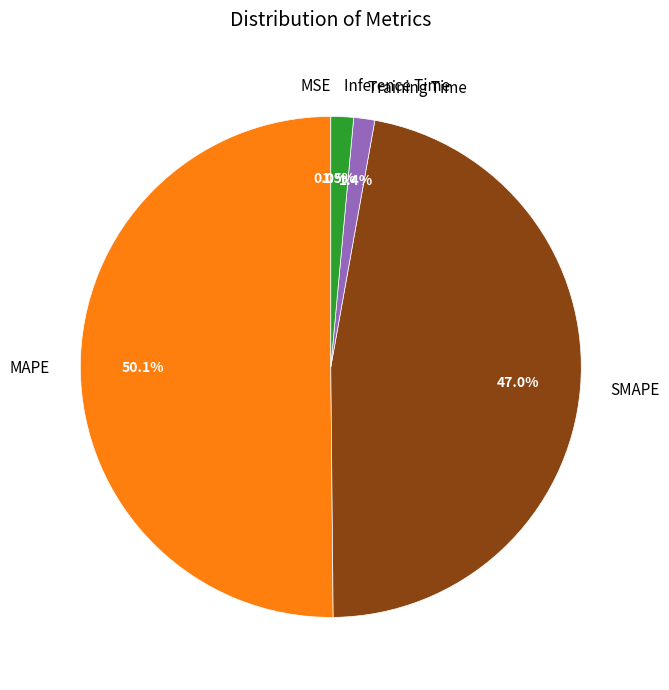

To the nearest percent, what percentage of the pie is SMAPE?

47%